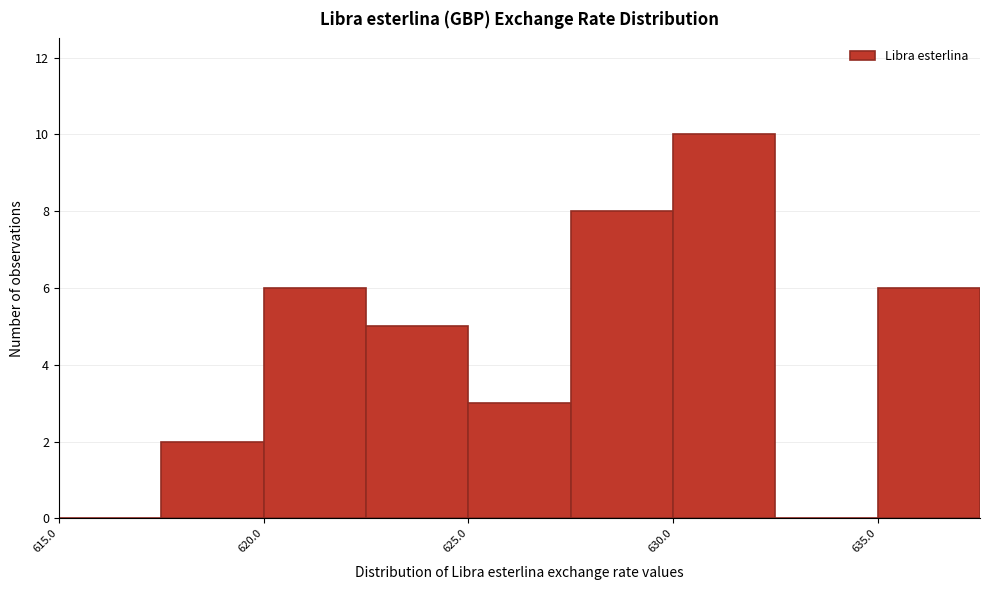

Reading left to right, transcribe this chart: for each bar, give the range it covers on the x-axis and its height. The values are not printed on the chart, so give them approximately, as read against the axis.

615.0 to 617.5: 0
617.5 to 620.0: 2
620.0 to 622.5: 6
622.5 to 625.0: 5
625.0 to 627.5: 3
627.5 to 630.0: 8
630.0 to 632.5: 10
632.5 to 635.0: 0
635.0 to 637.5: 6